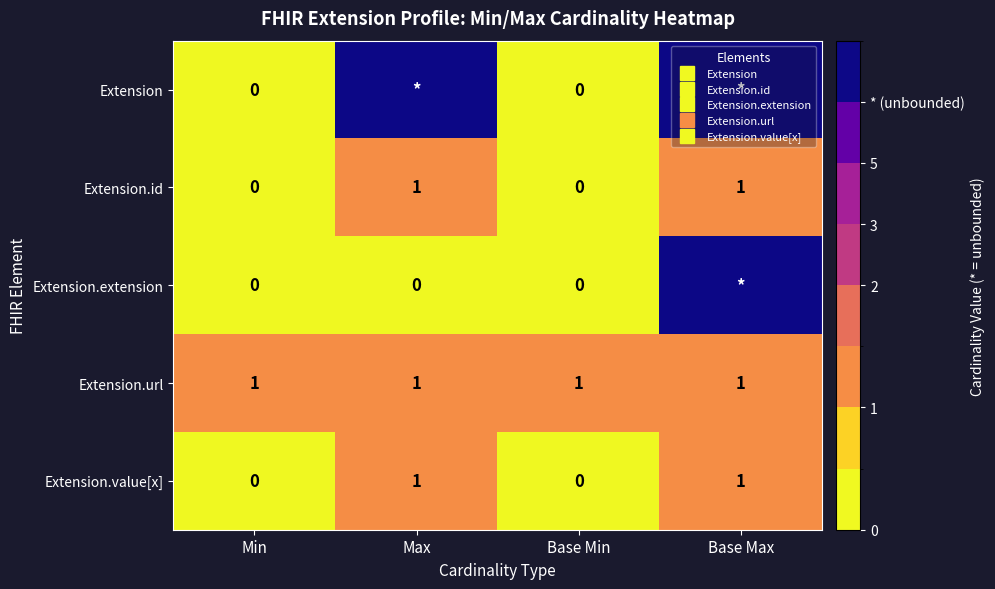

Rank the categories by Extension.id value from lowest to highest.

Min, Base Min, Max, Base Max